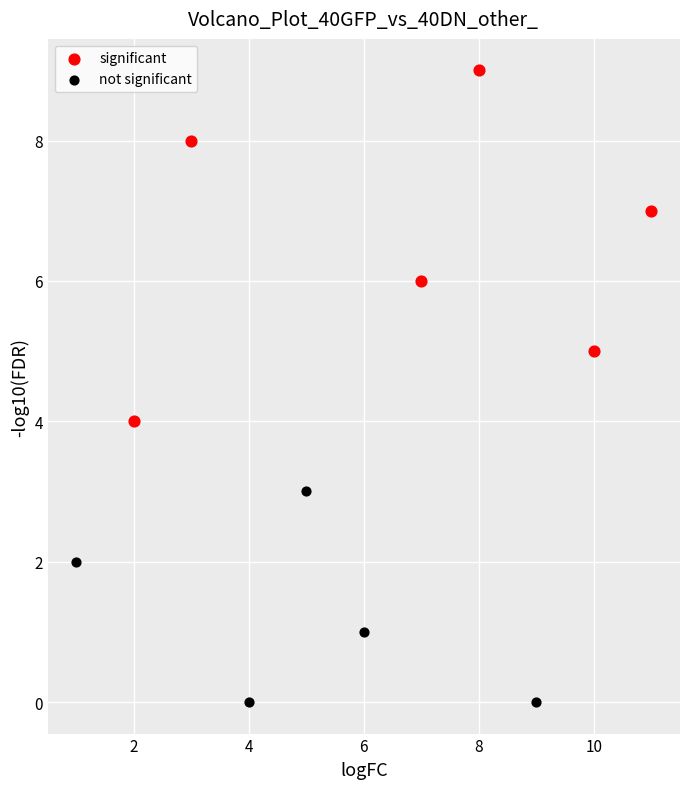

Which series has the widest spread of Y values?

significant